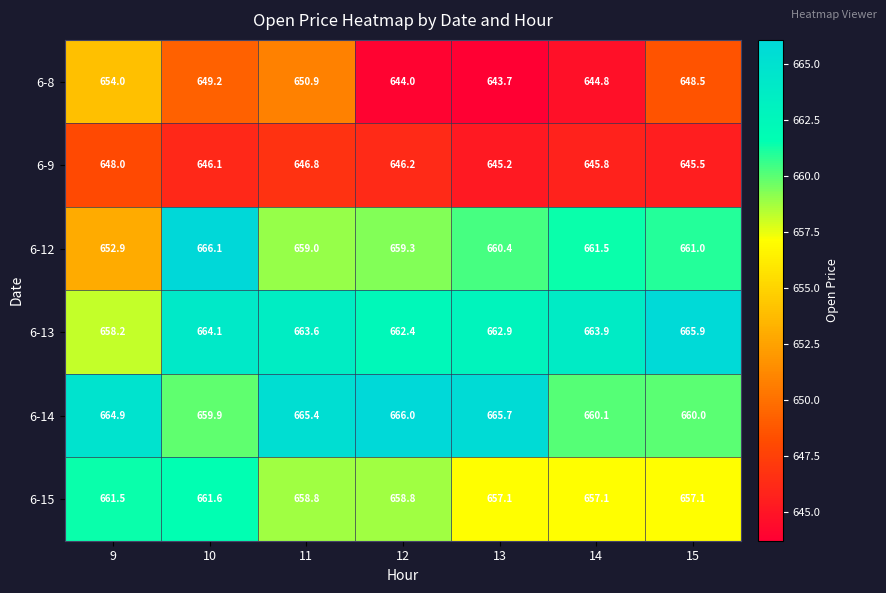

What is the maximum value for 6-8?

654.0